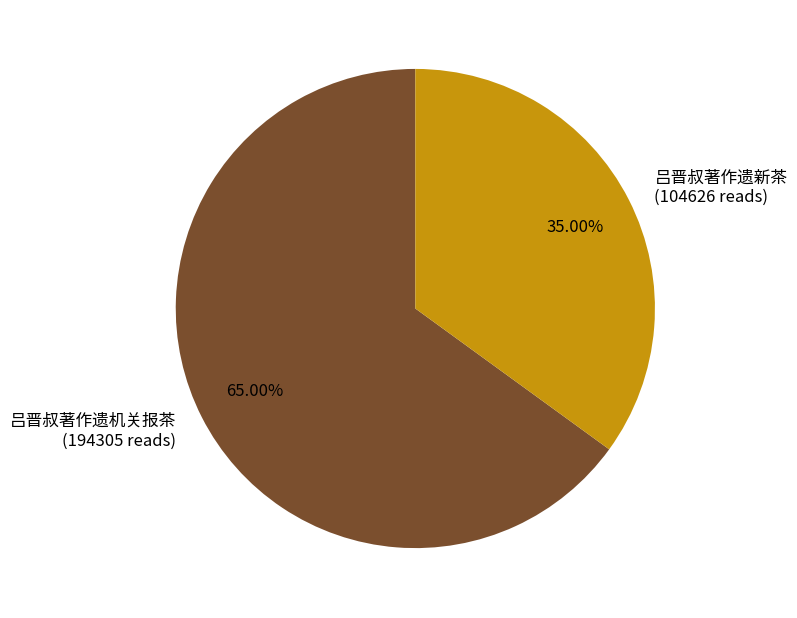

To the nearest percent, what portion does 吕晋叔著作遗机关报茶 represent?

65%